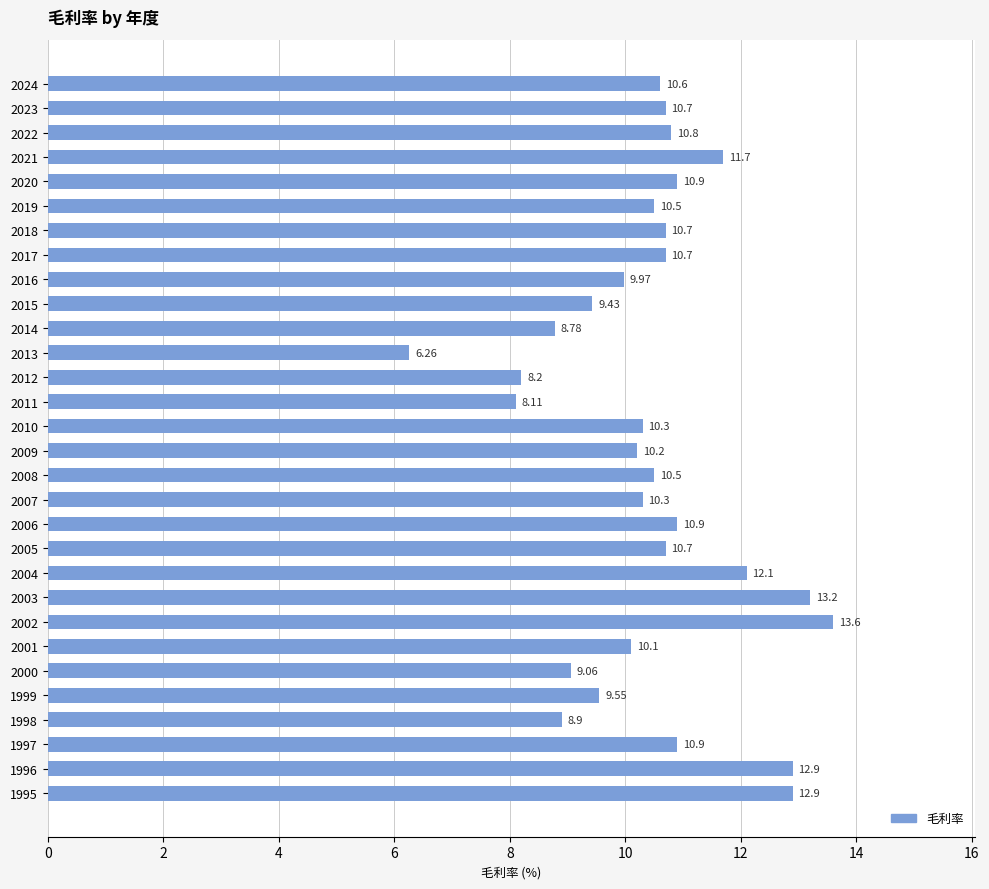

What is the ratio of the value at 2018 to the value at 2011?

1.3